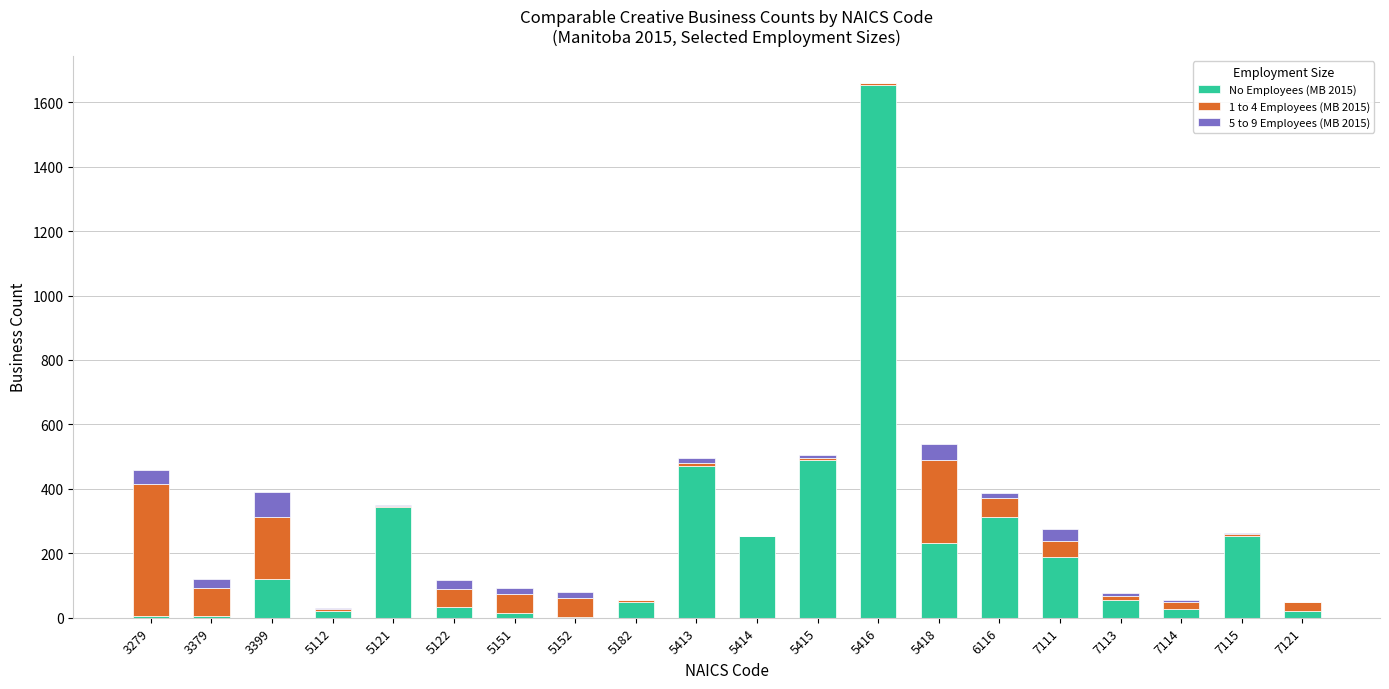

What is the maximum value for No Employees (MB 2015)?

1654